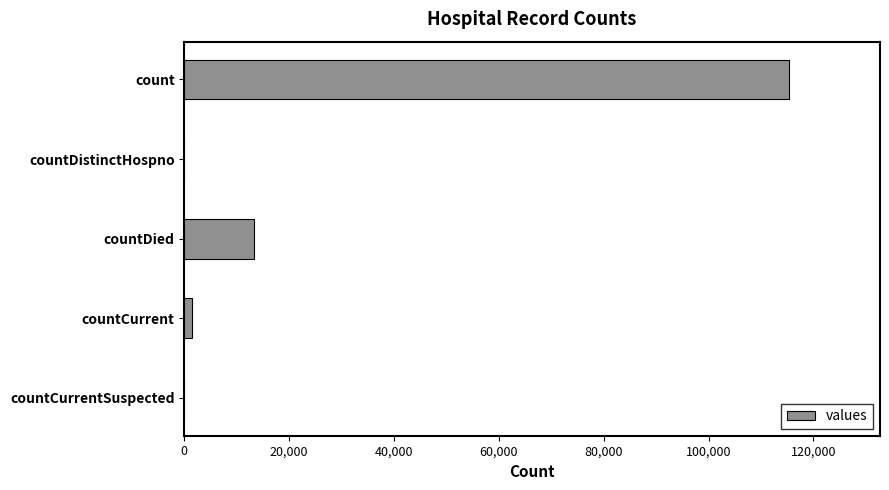

Which category has the highest value across all series?

count